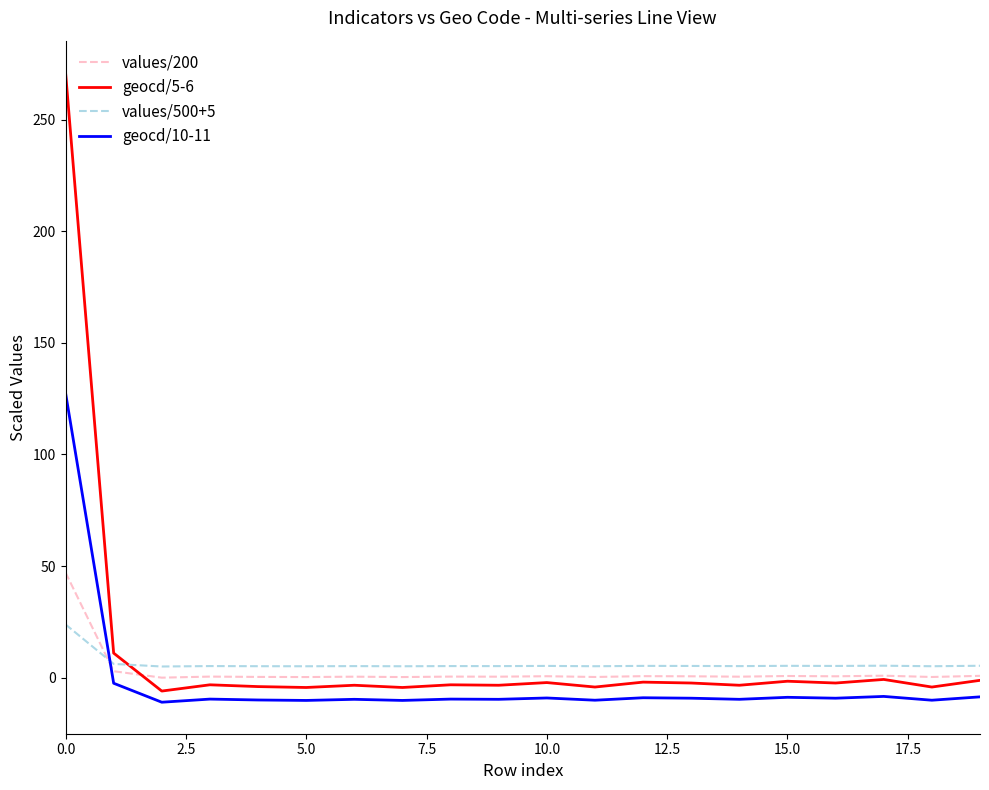

What is the difference between the second highest and minimum values in the values/500+5 series?

1.2